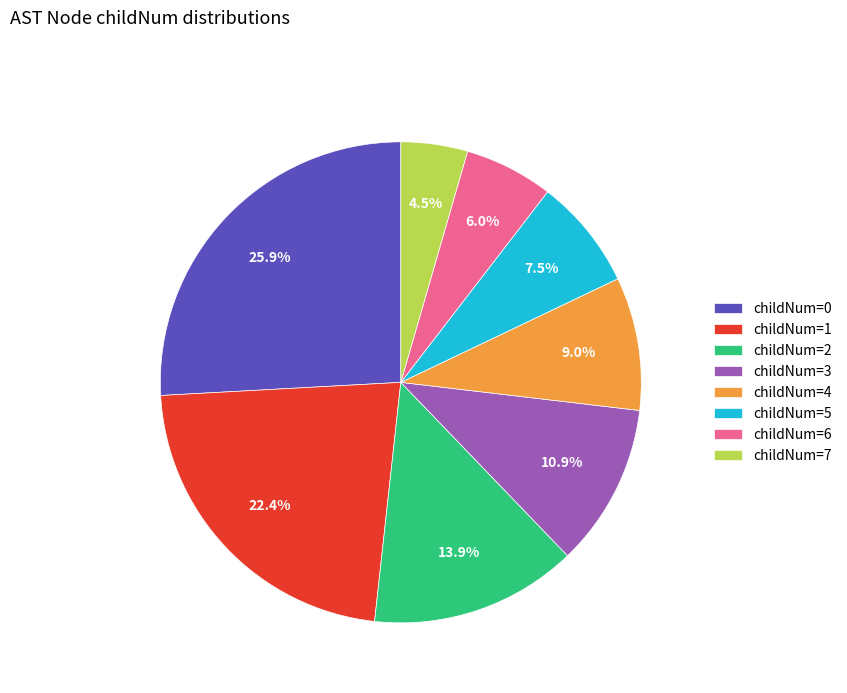

Does any single category account for the majority?

No